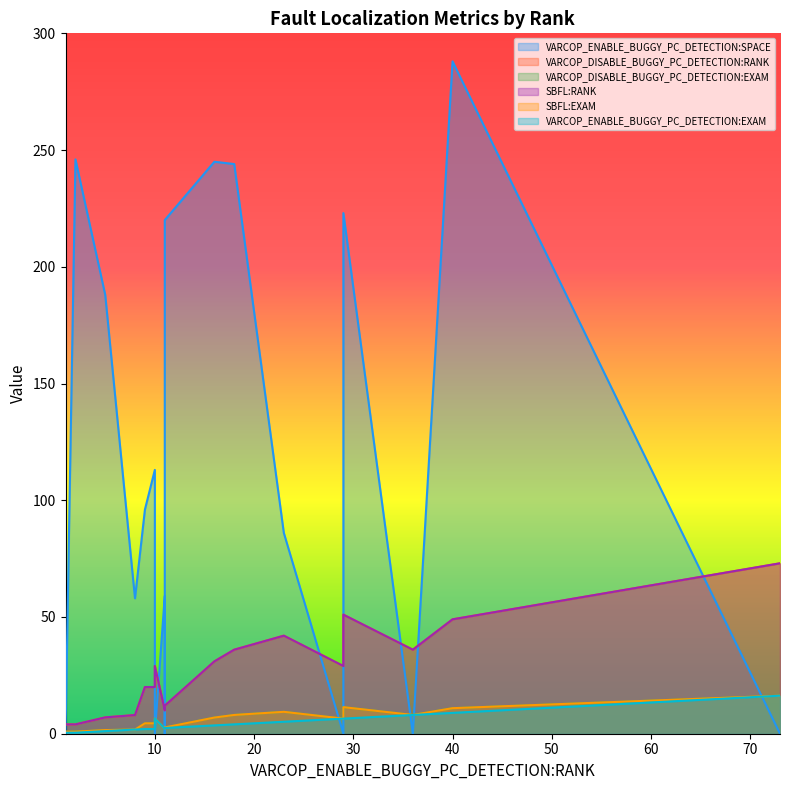

True or false: SBFL:EXAM and VARCOP_DISABLE_BUGGY_PC_DETECTION:RANK intersect in this chart.

False